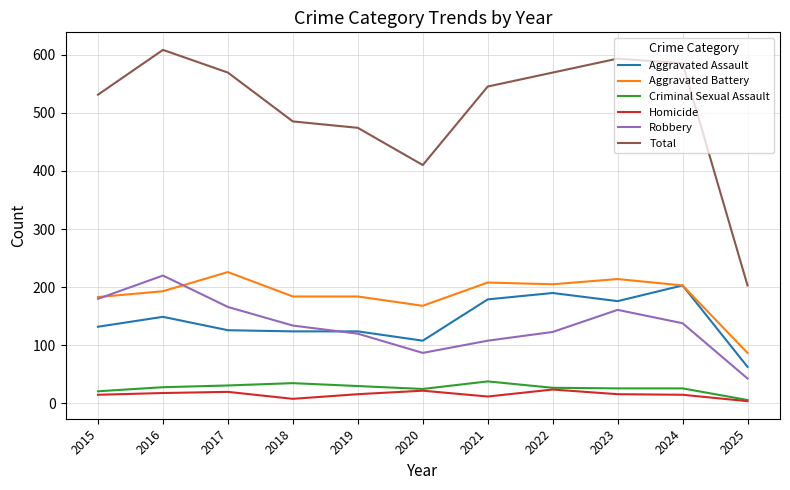

Which series changed the most between 2018 and 2020?

Total